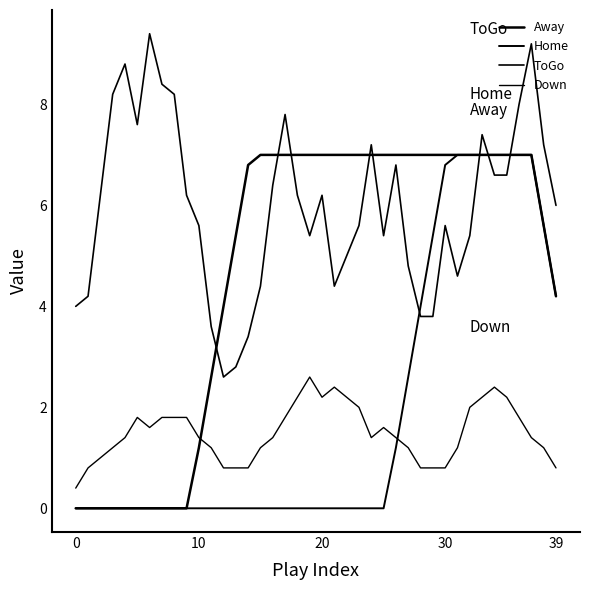

True or false: away_team has a value of 5.4 at 13.

True